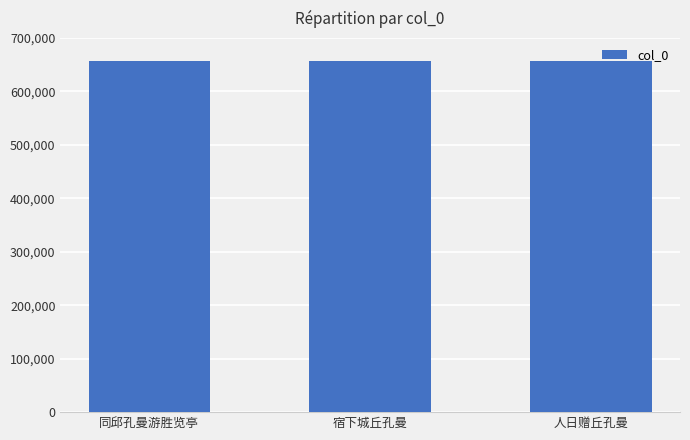

At which label does the data first exceed 656275?

同邱孔曼游胜览亭